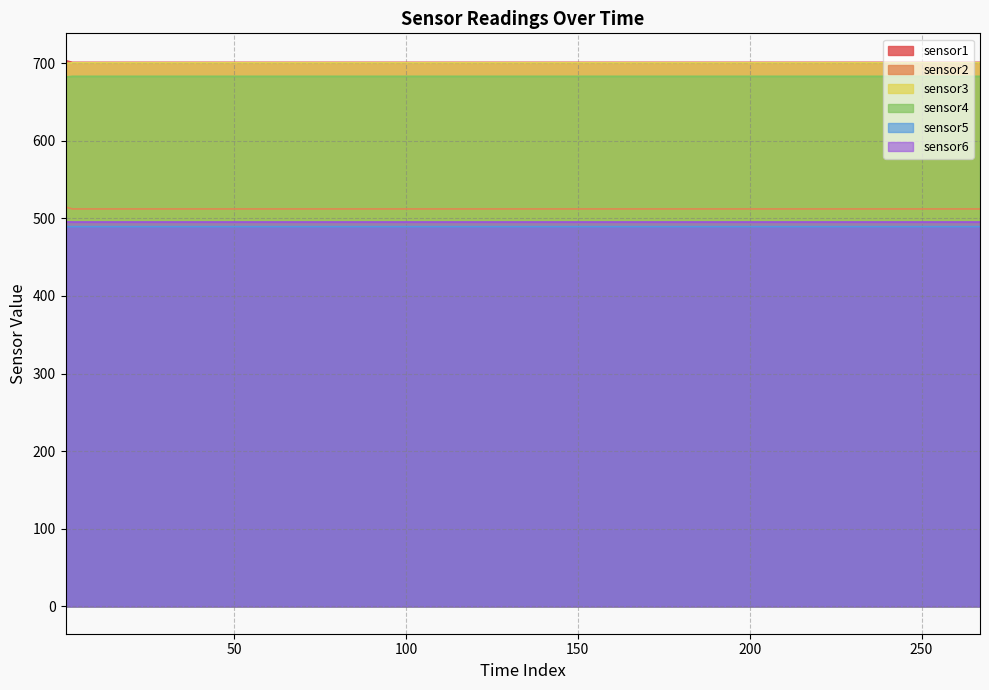

At which category is the sum across all series the highest?

1